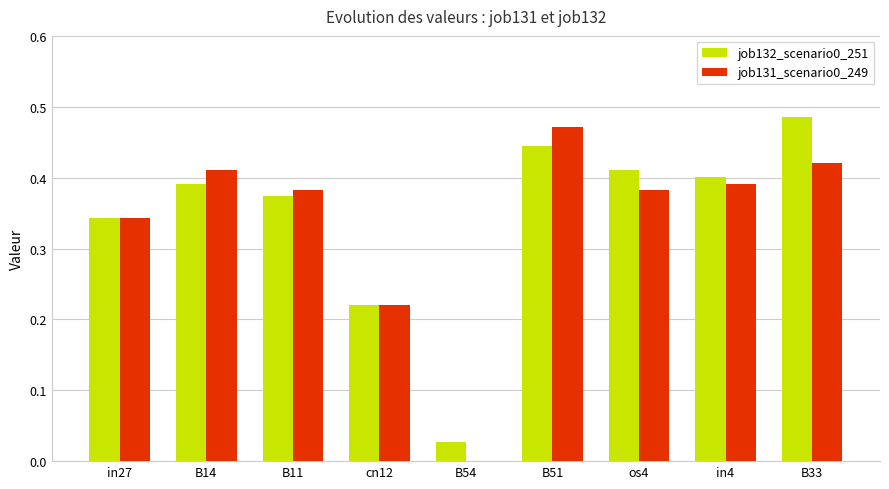

Which category has the highest value across all series?

B33